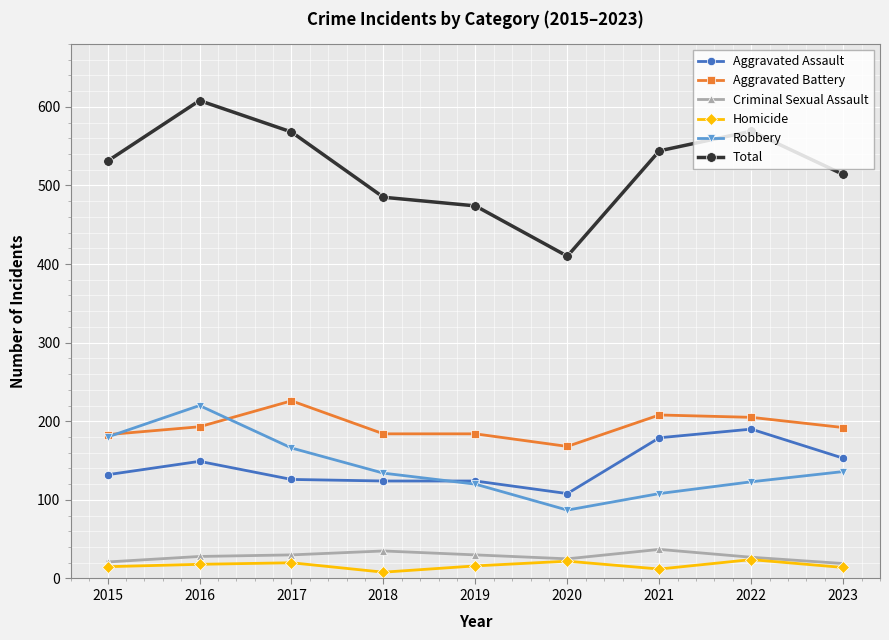

True or false: Homicide and Total cross at least once.

False